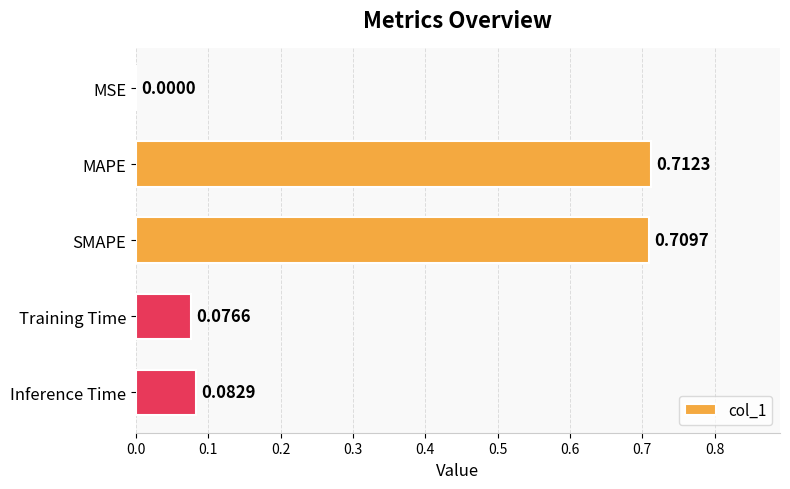

Which label corresponds to the largest value in the chart?

MAPE